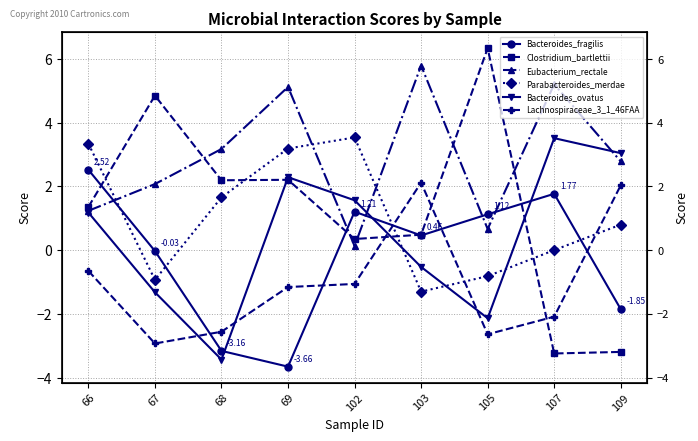

Which category has the highest value across all series?

105